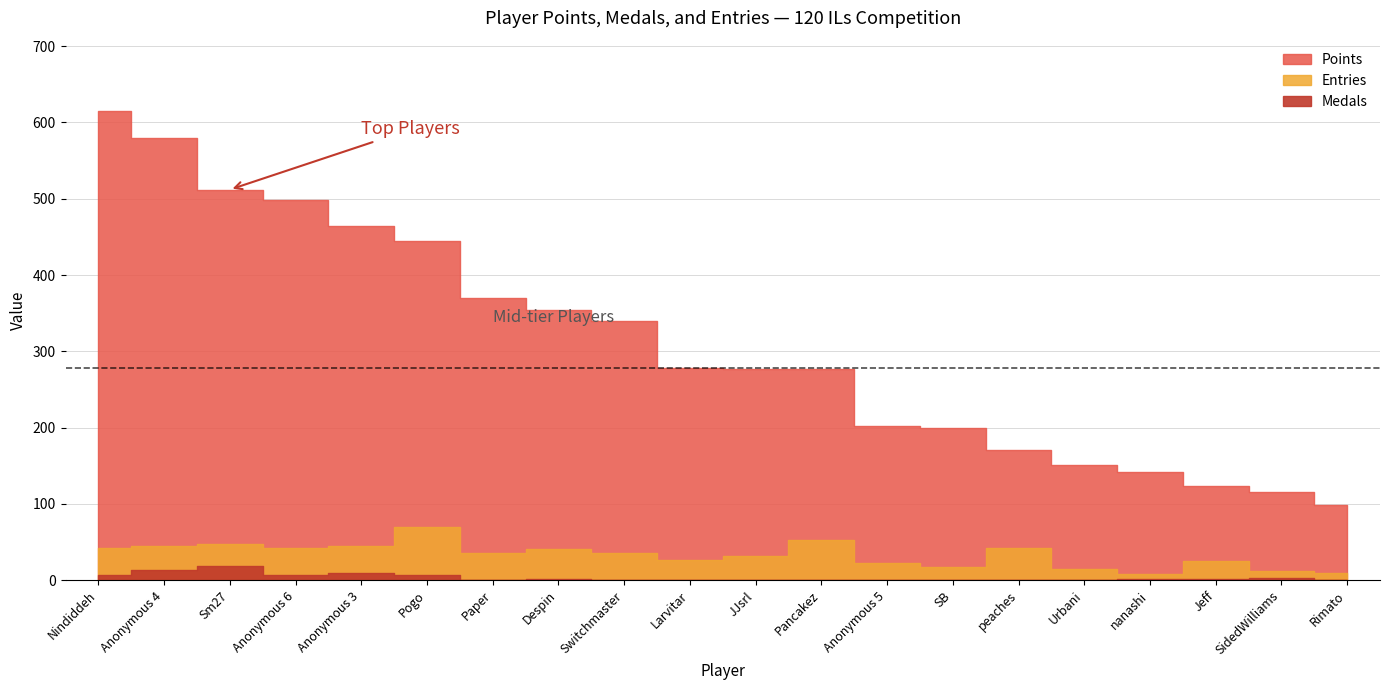

What is the sum of the Medals values at Anonymous 3 and peaches?

9